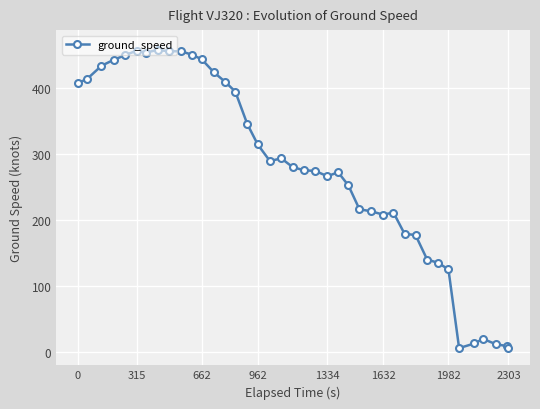

Count the number of data series in this chart.

1